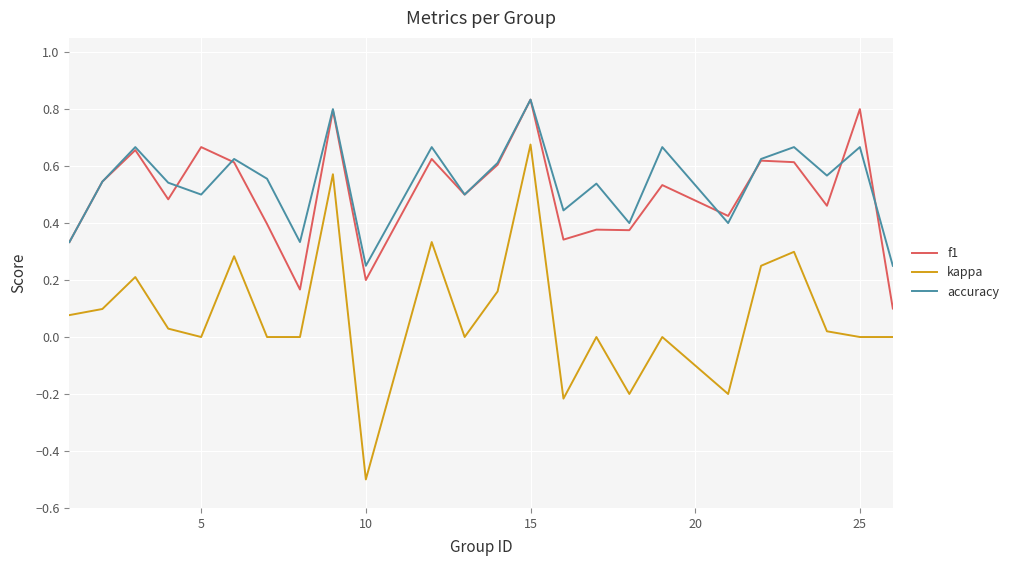

Which series has the widest spread of values?

kappa